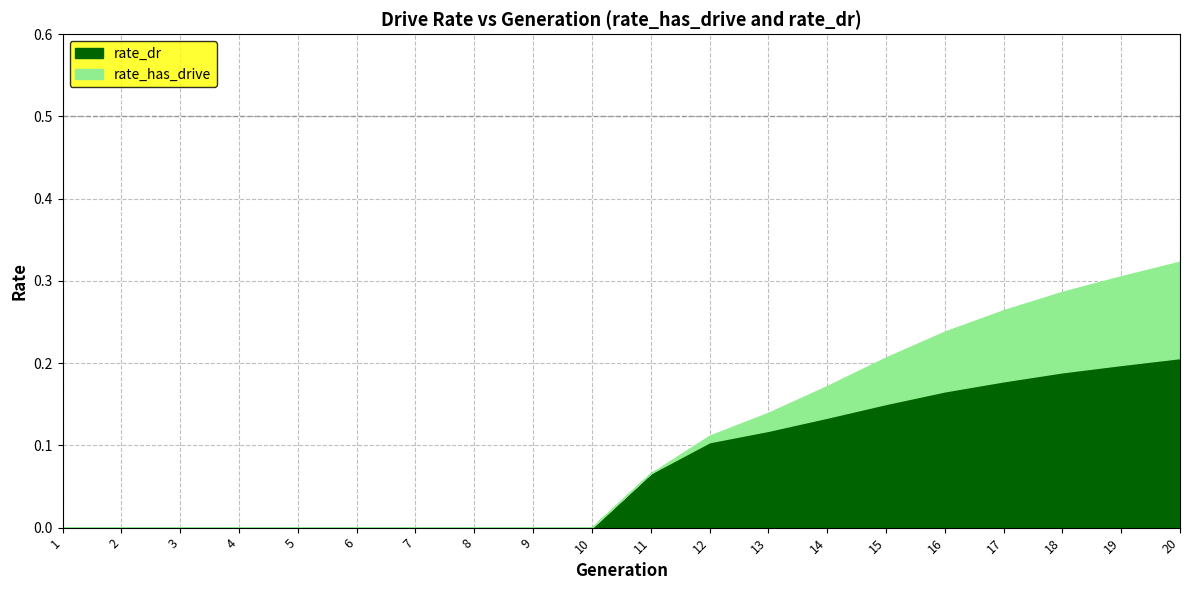

The value of rate_has_drive at 91 is 0.2. True or false?

False